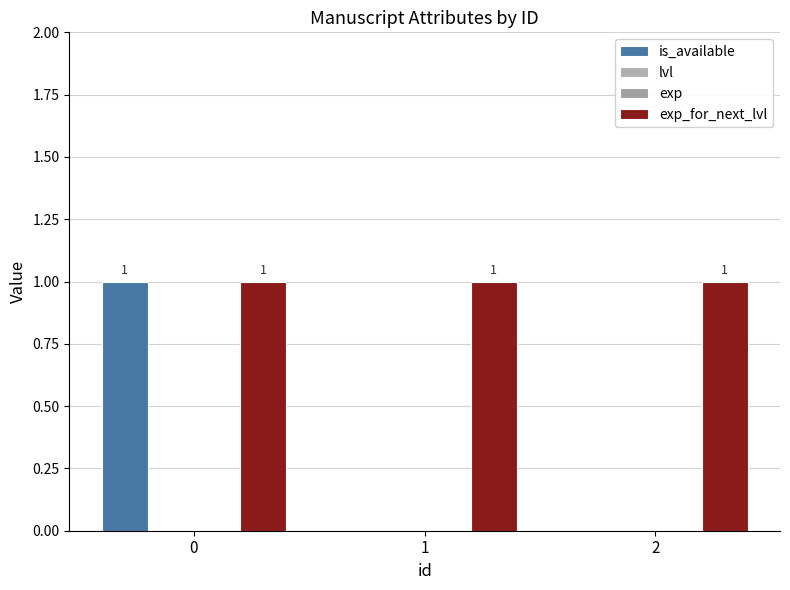

Does the chart contain stacked bars?

No